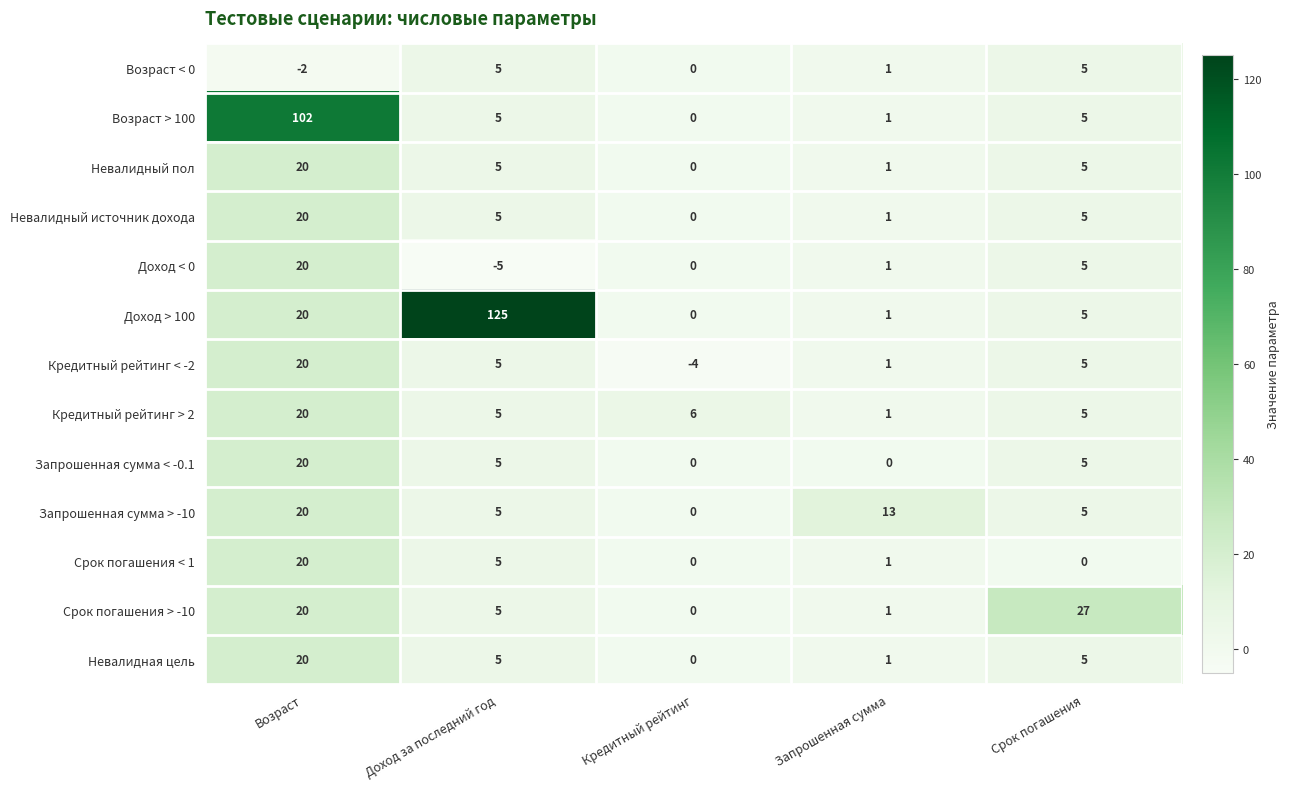

At which label does Запрошенная сумма < -0.1 reach its peak?

Возраст